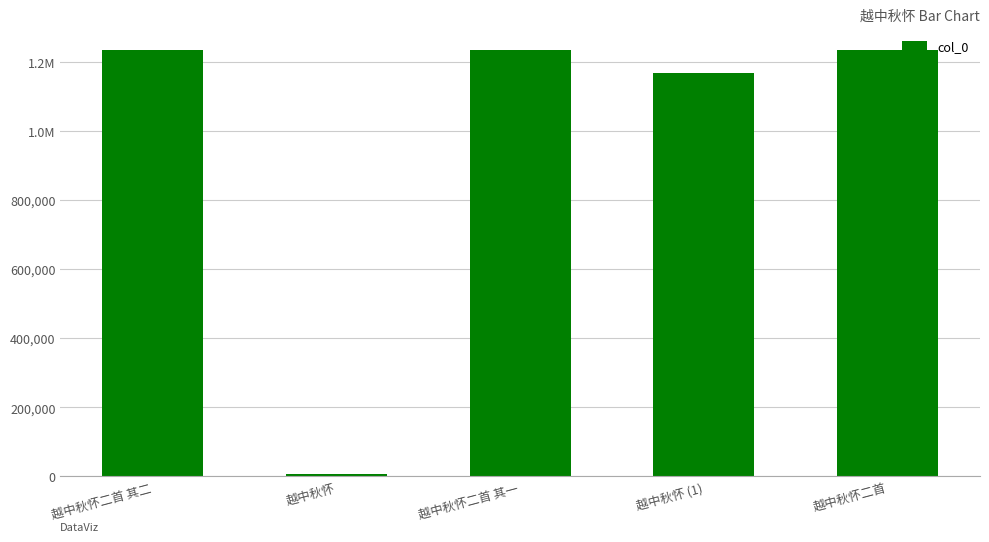

What is the minimum value shown in the chart?

5457